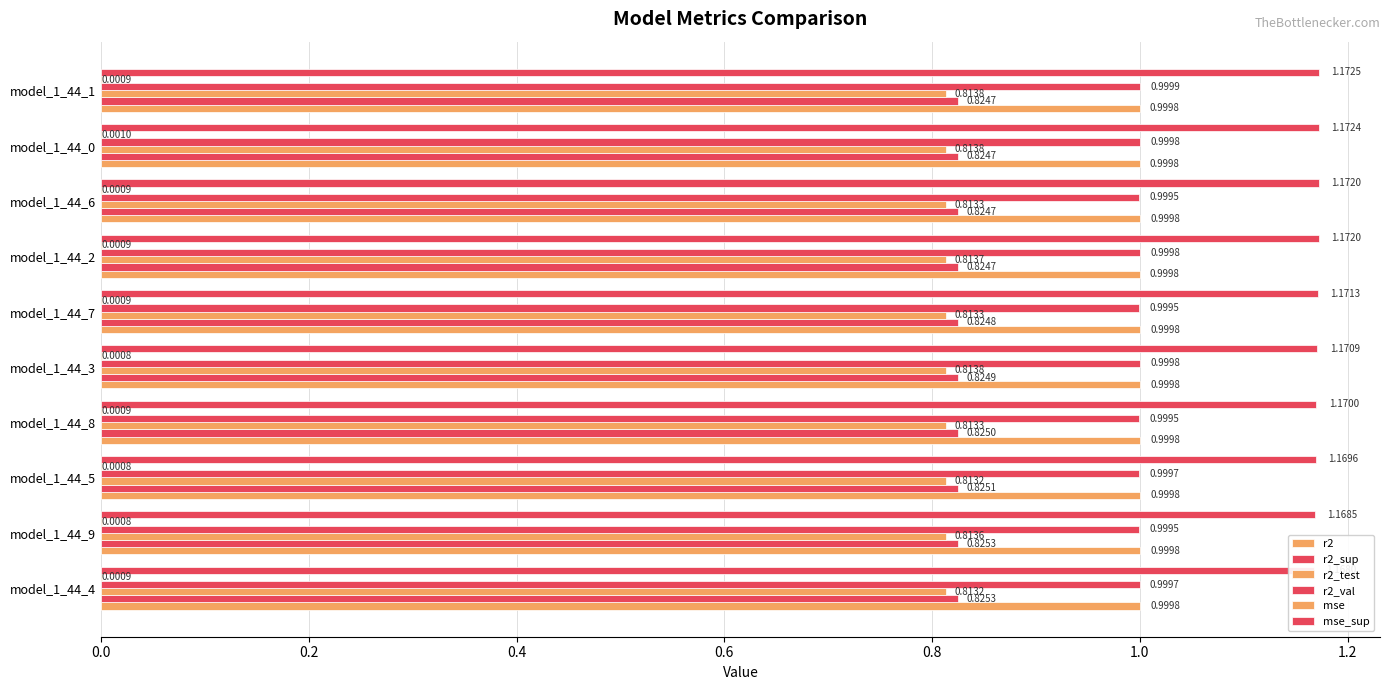

What is the average value of the r2 series?

1.0